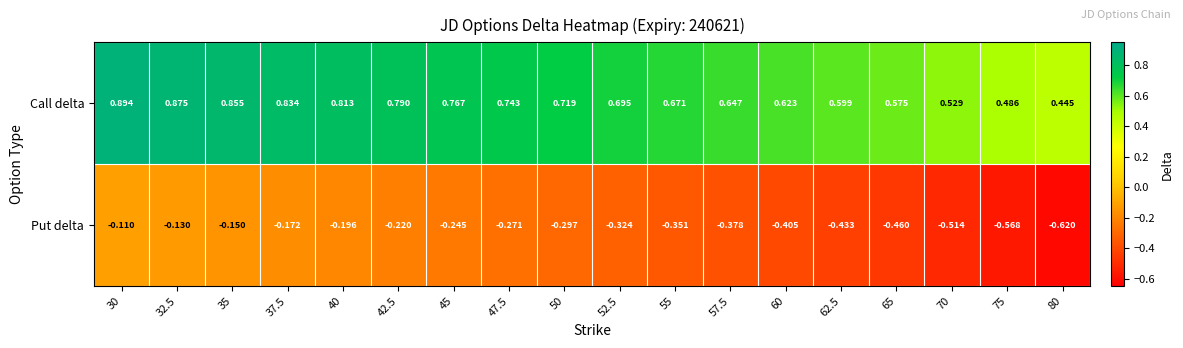

List the series in order of their overall mean, highest first.

Call delta, Put delta